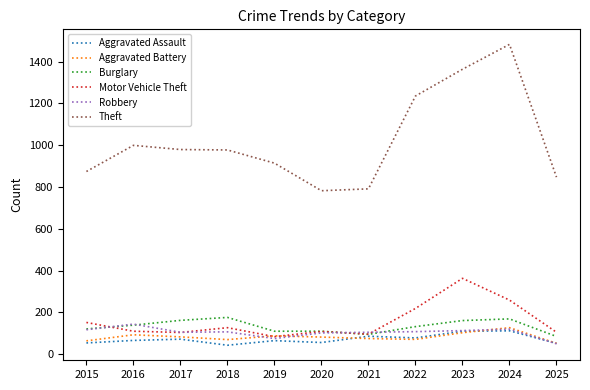

True or false: Robbery and Theft intersect in this chart.

False